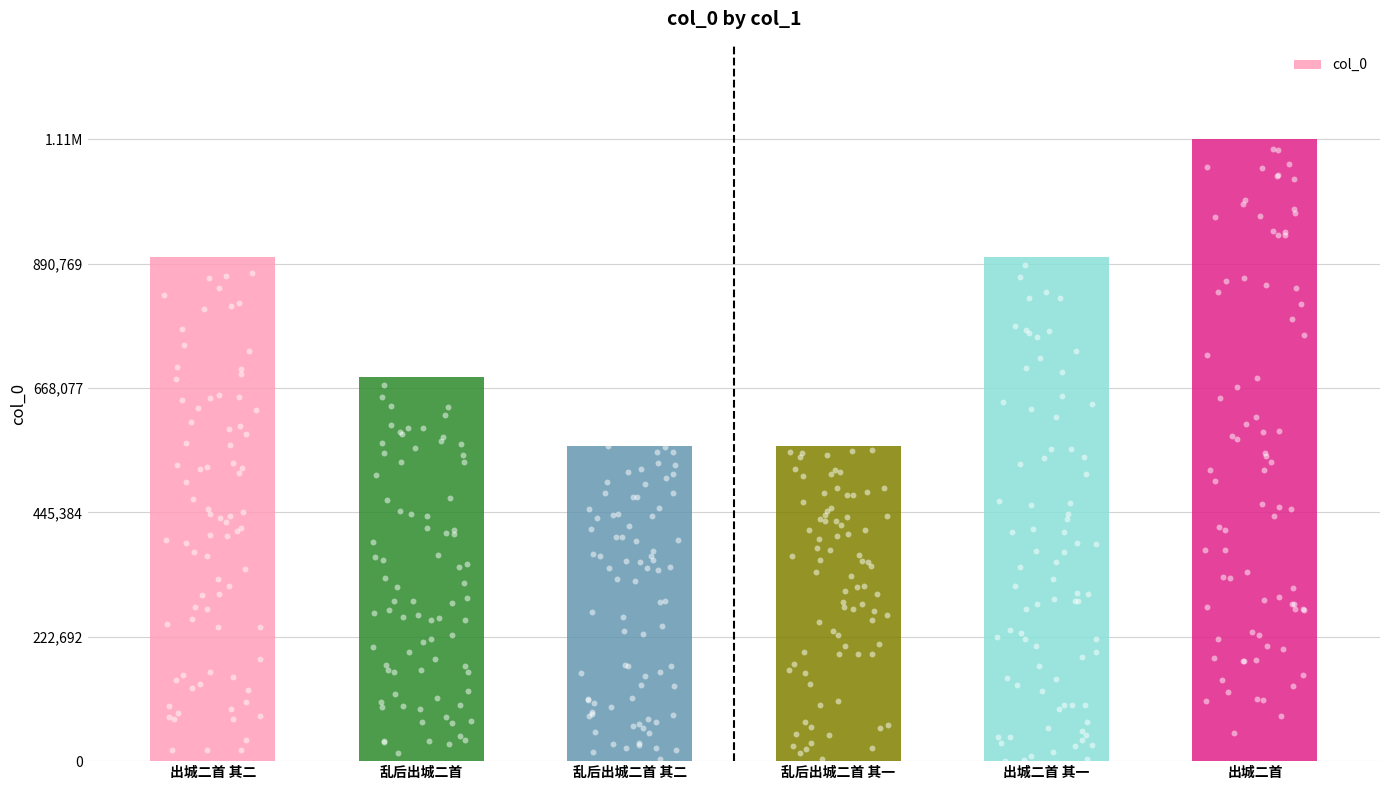

Approximately how many times larger is the value at 乱后出城二首 其二 compared to 出城二首 其一?

0.6